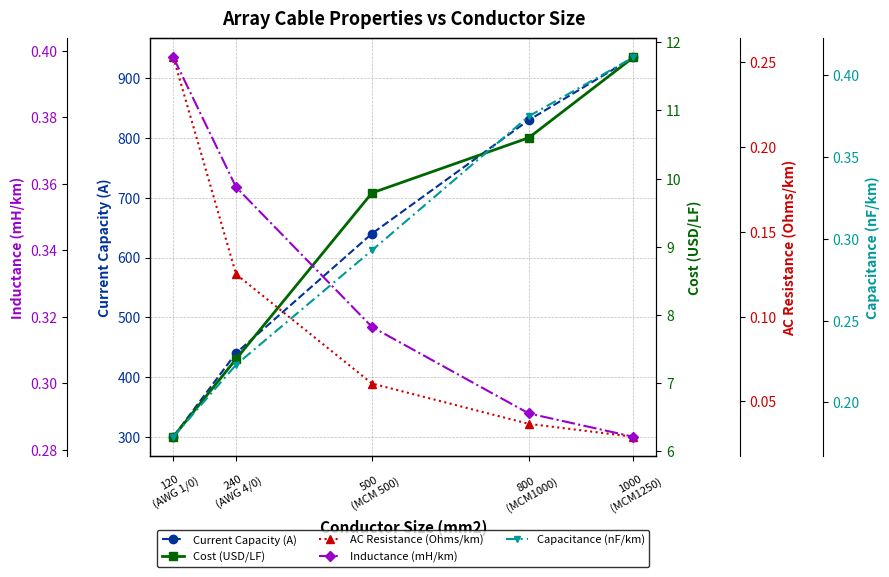

How many data points does each series have?

5